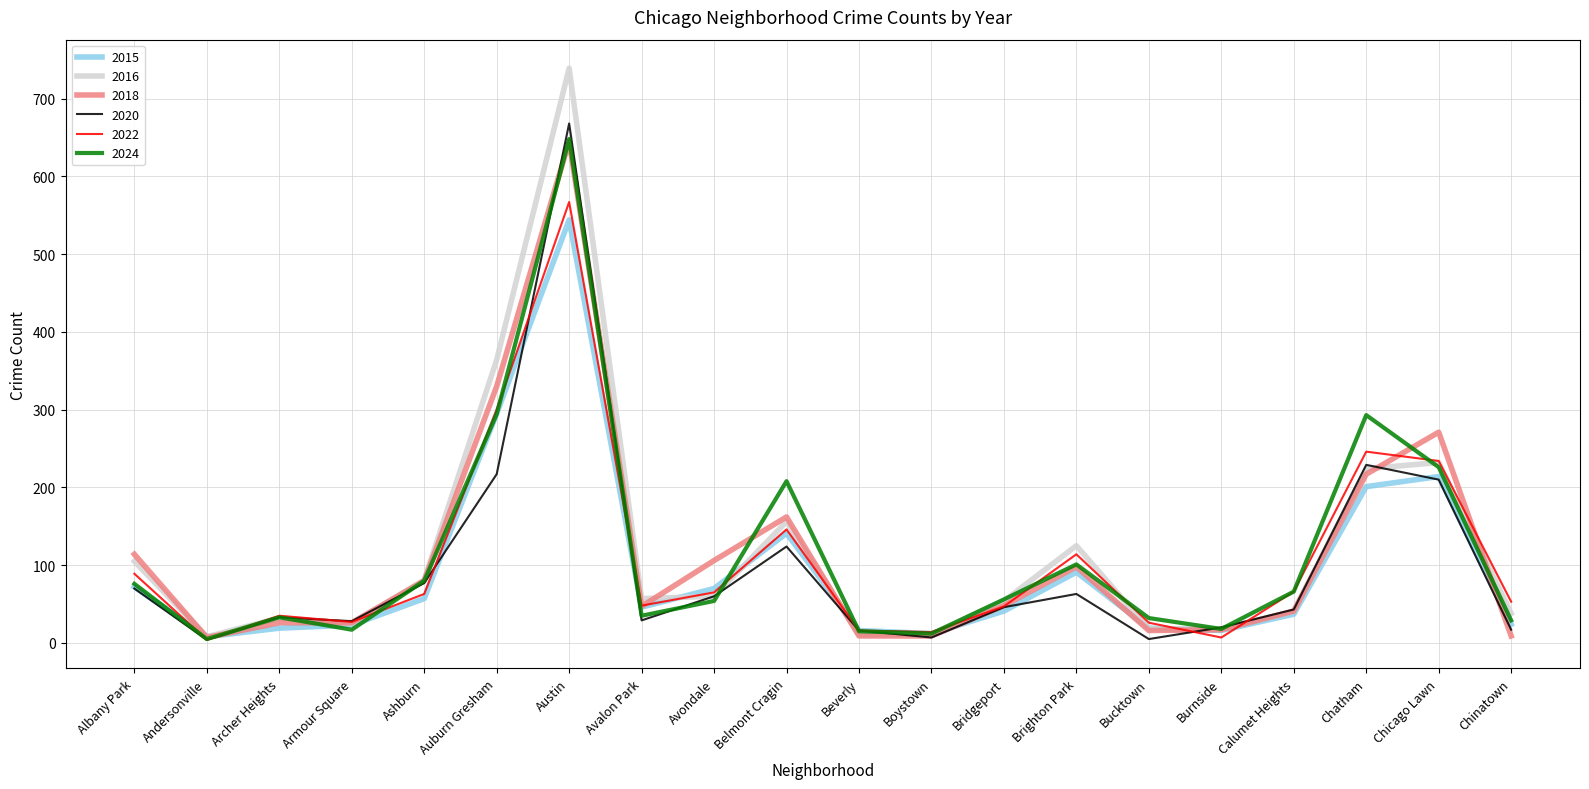

The value of 2024 at Burnside is 18. True or false?

True